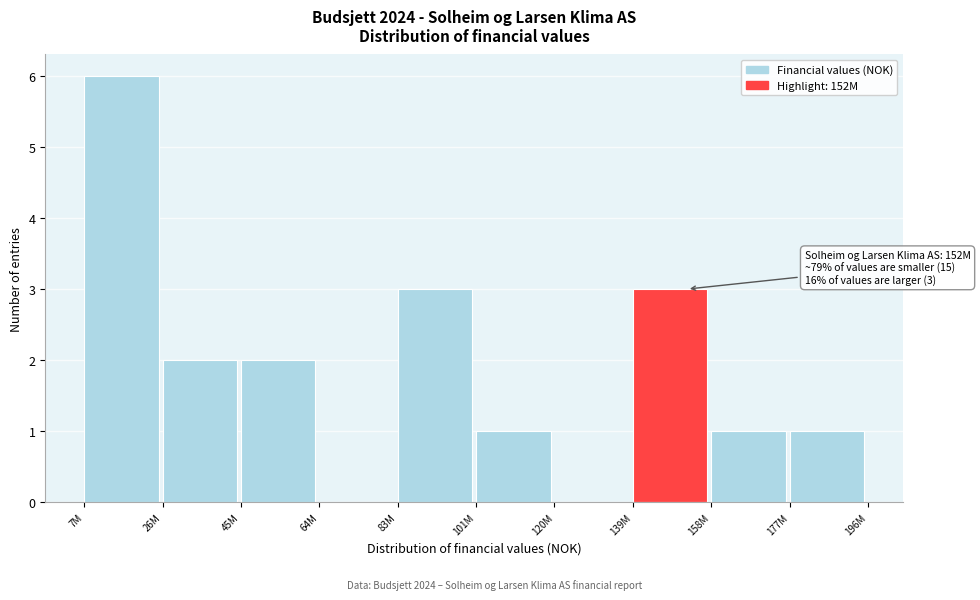

Reading left to right, extract all data points from this chart.

7M=6	26M=2	45M=2	64M=0	83M=3	101M=1	120M=0	139M=3	158M=1	177M=1